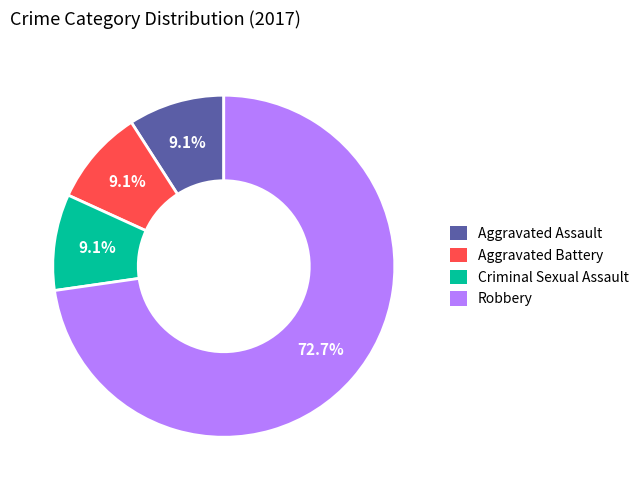

To the nearest percent, what portion does Criminal Sexual Assault represent?

9%